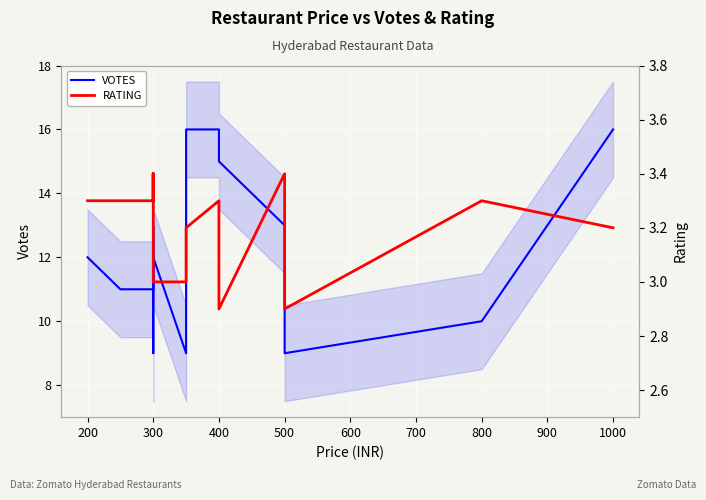

What is the minimum value shown in the chart?

2.9